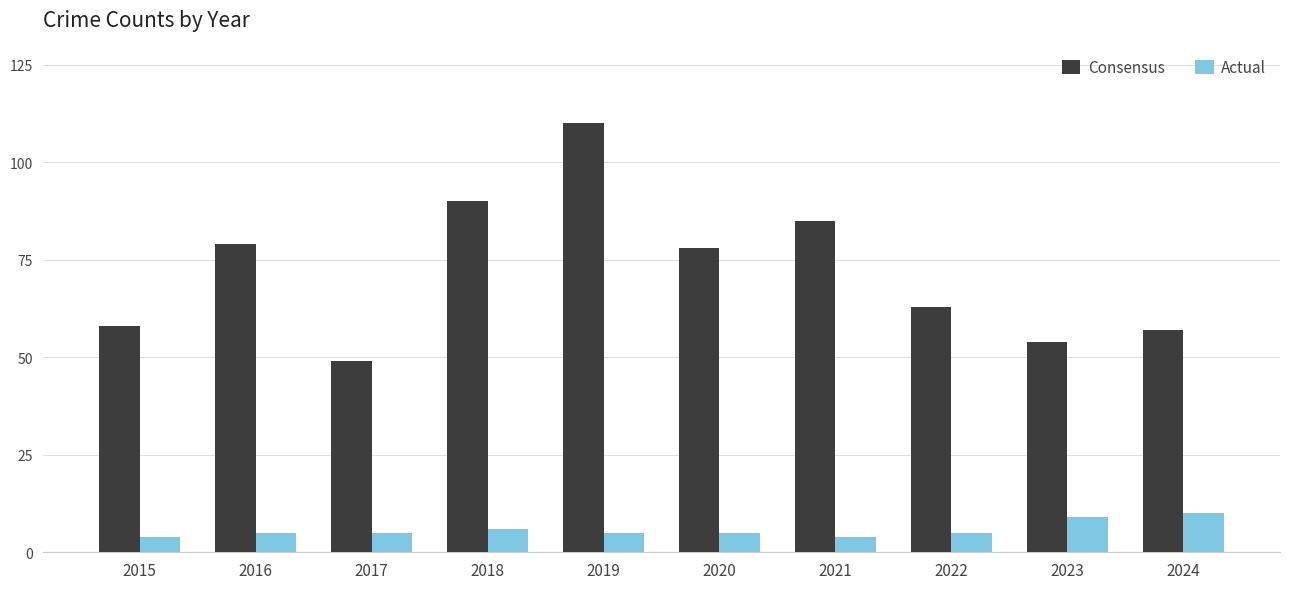

Reading left to right, extract all data points from this chart.

Consensus: 58	79	49	90	110	78	85	63	54	57
Actual: 4	5	5	6	5	5	4	5	9	10